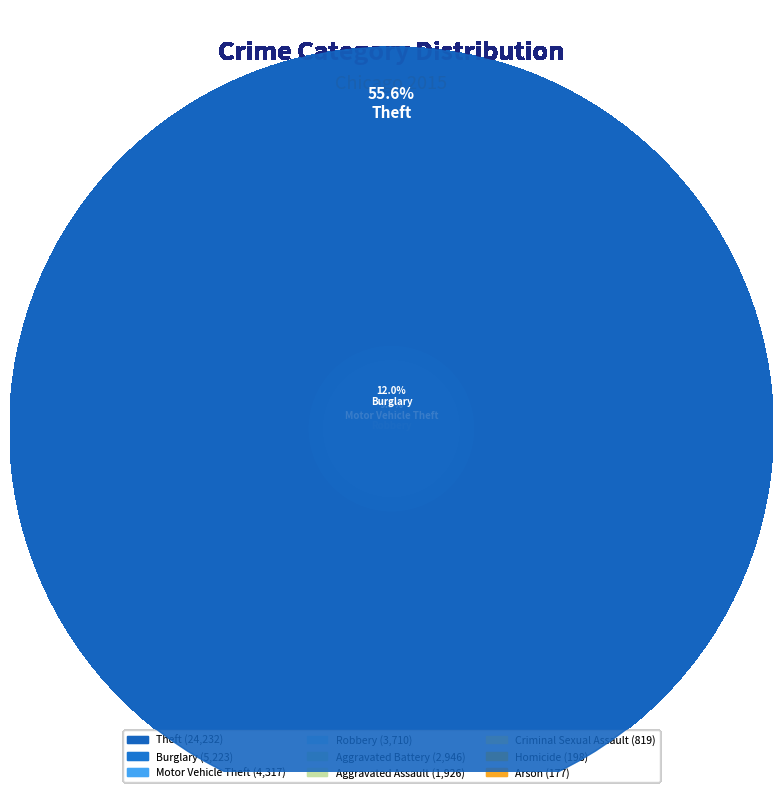

How much of the chart is everything except Homicide?

99.5%